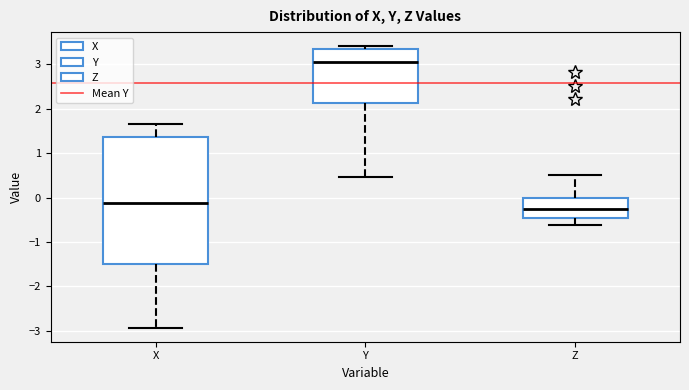

Reading left to right, read every box against the y-axis: the position of its median line, the range the box covers, and the ends of its whiskers. The values are not printed on the chart, so give them approximately, as read against the axis.

X: median -0.1, box -1.5 to 1.4, whiskers -2.9 to 1.7
Y: median 3.1, box 2.1 to 3.4, whiskers 0.5 to 3.4 (just above the box's upper edge)
Z: median -0.3, box -0.5 to 0.0, whiskers -0.6 to 0.5